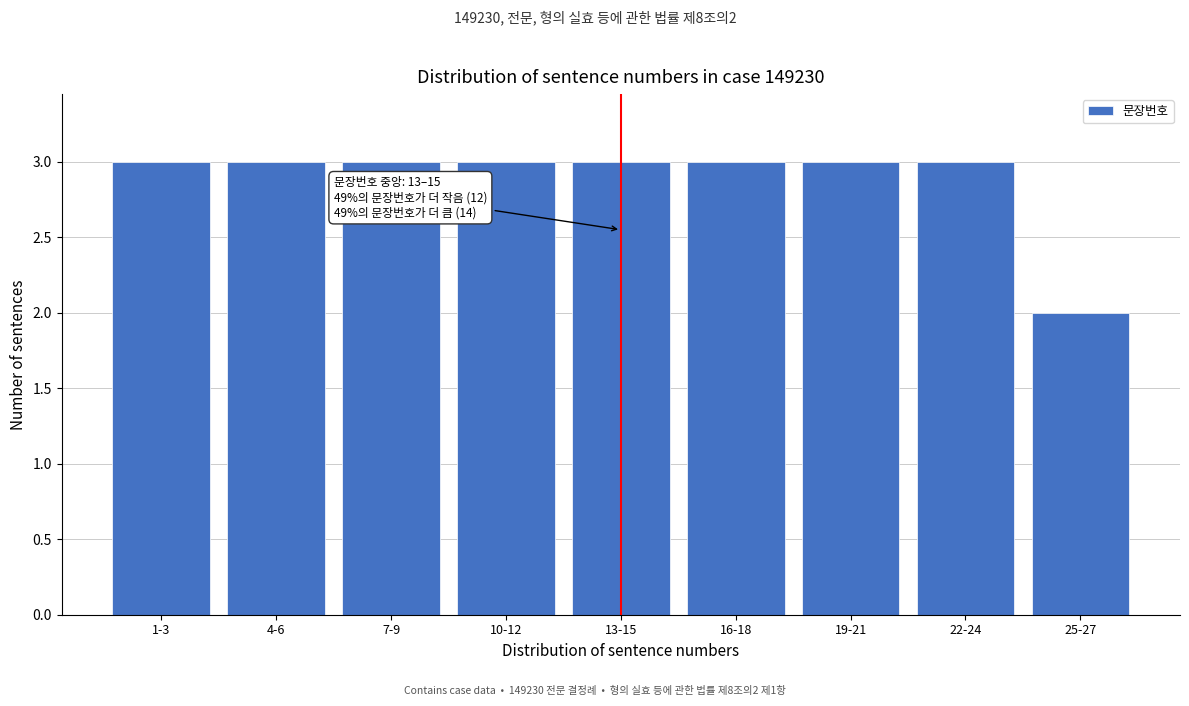

Reading right to left, extract all data points from this chart.

2	3	3	3	3	3	3	3	3